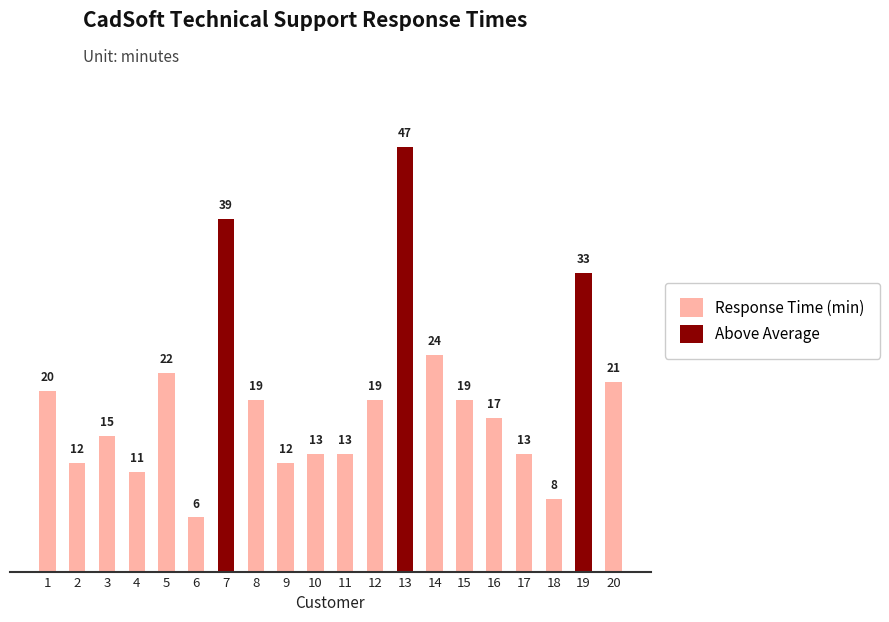

List the series in order of their peak value, highest first.

Response Time (min), Above Average